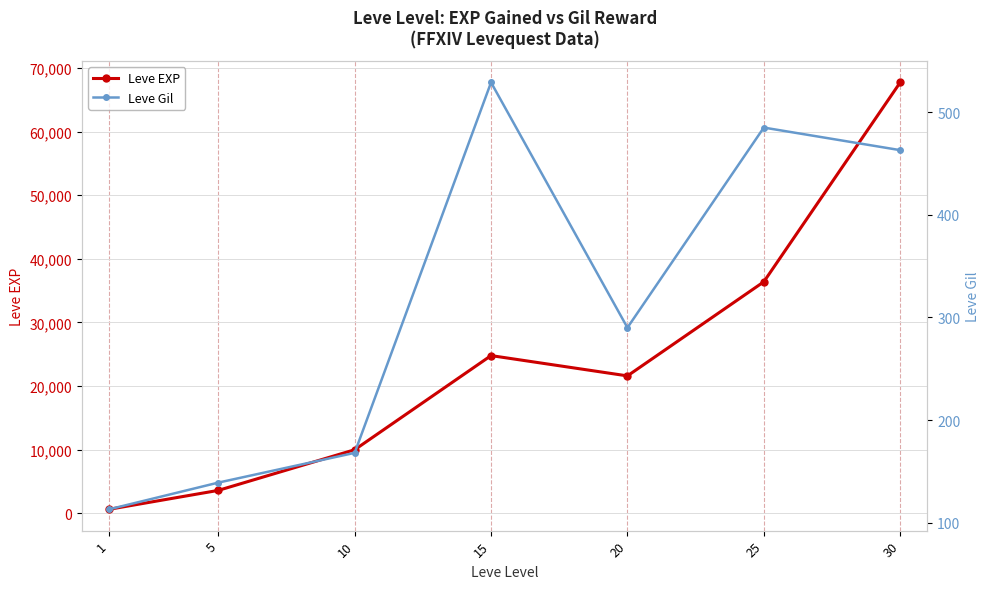

At how many categories does at least one series exceed 61823?

1